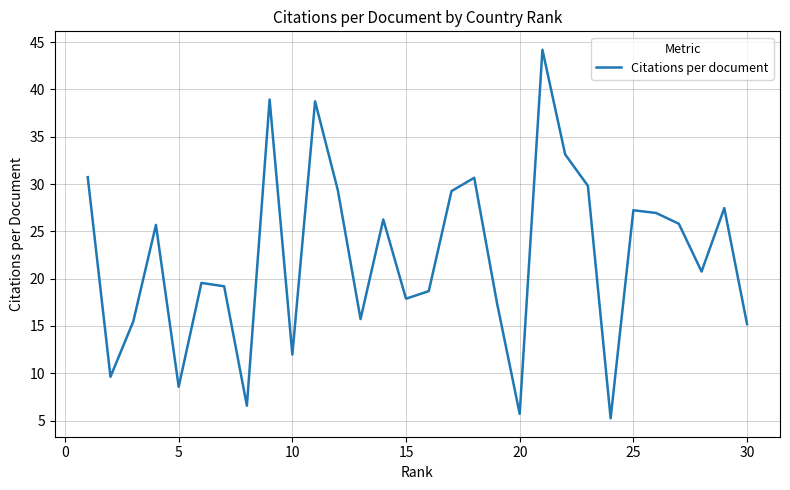

What is the smallest value displayed?

5.2